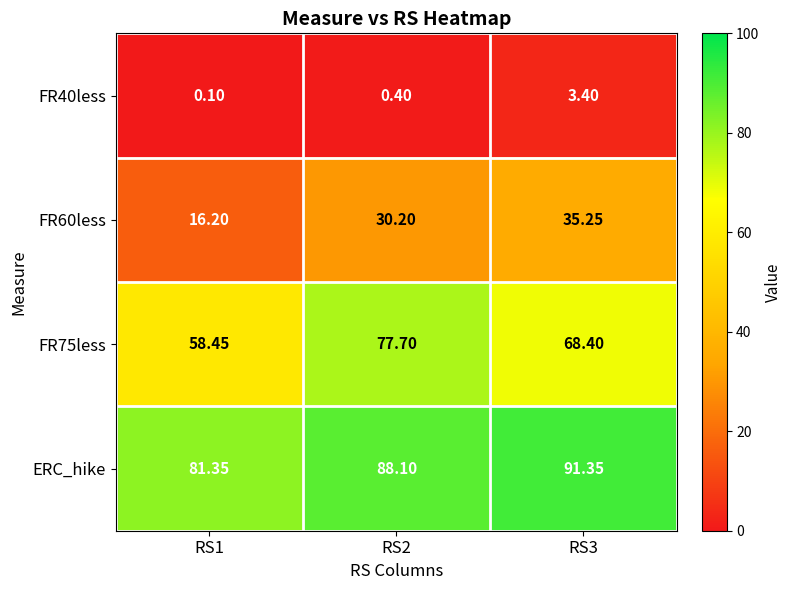

Is the value of FR60less at RS3 greater than the value of FR75less at RS2?

No